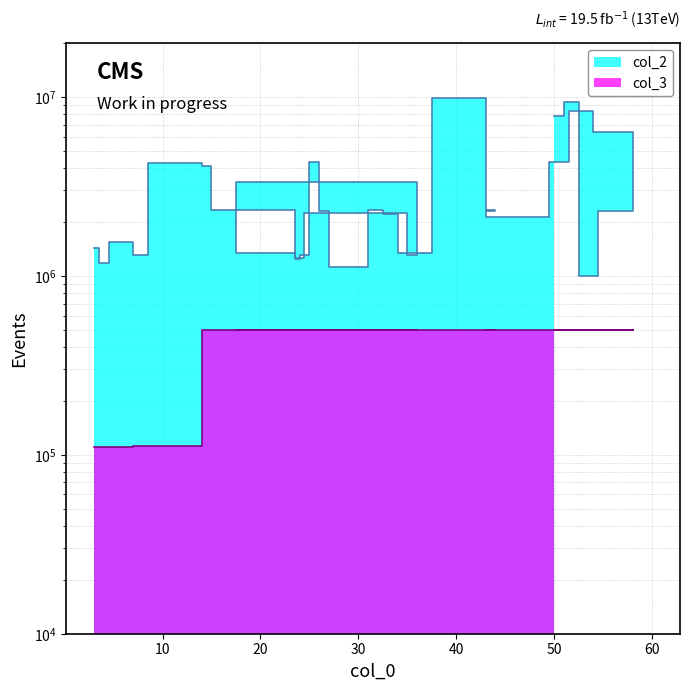

True or false: col_2 and col_3 cross at least once.

False